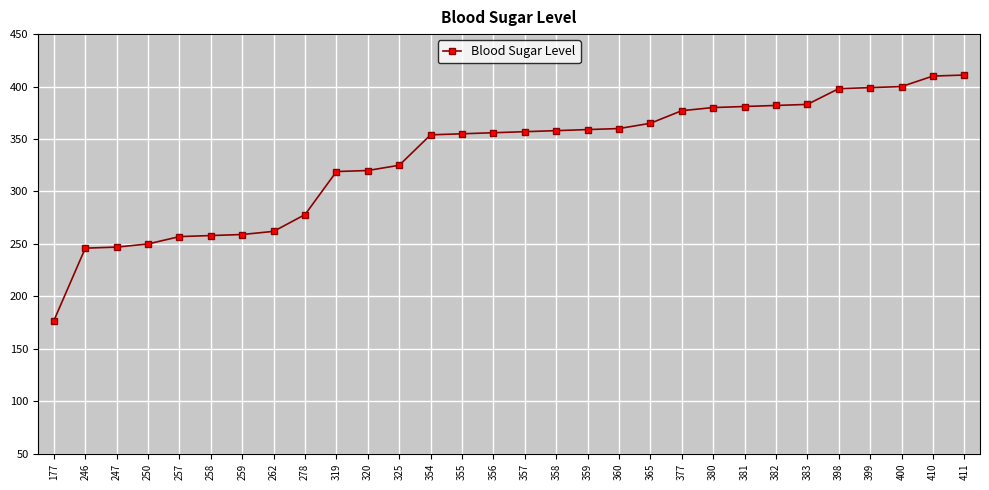

What is the sum of all values?

9983